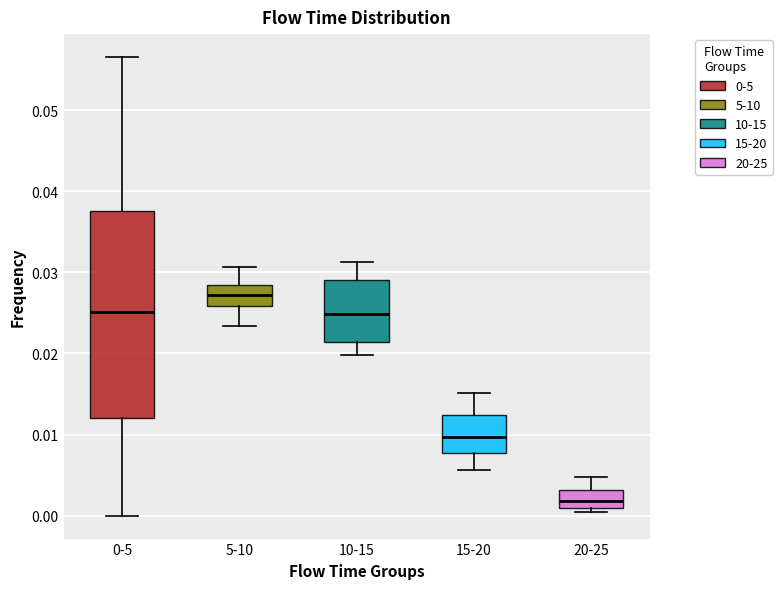

Where is the upper edge of the box for 20-25 on the y-axis? The values are not printed on the chart, so give them approximately, as read against the axis.

0.003